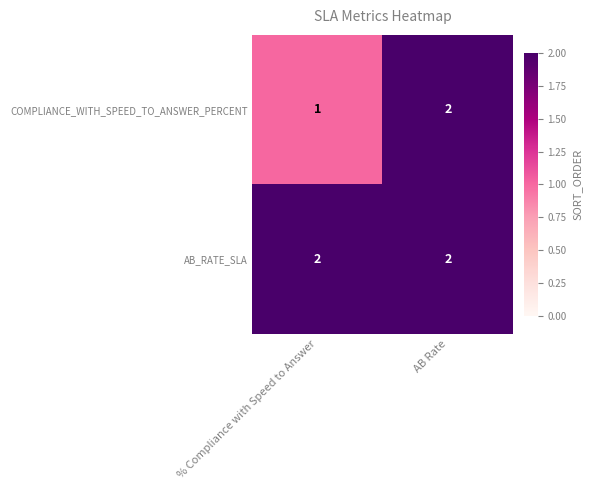

List the series in order of their overall mean, highest first.

AB_RATE_SLA, COMPLIANCE_WITH_SPEED_TO_ANSWER_PERCENT